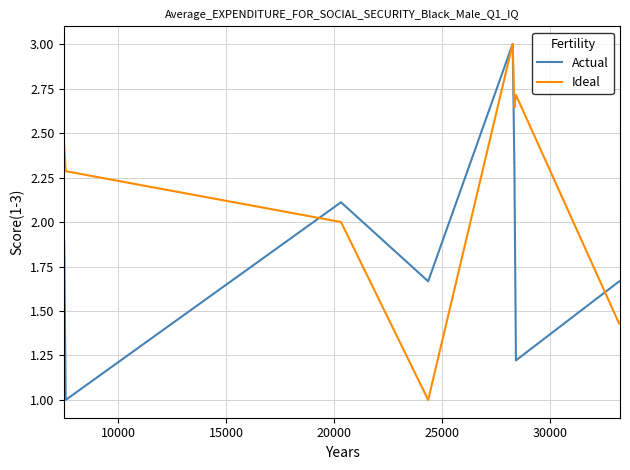

What is the minimum value for Ideal?

1.0